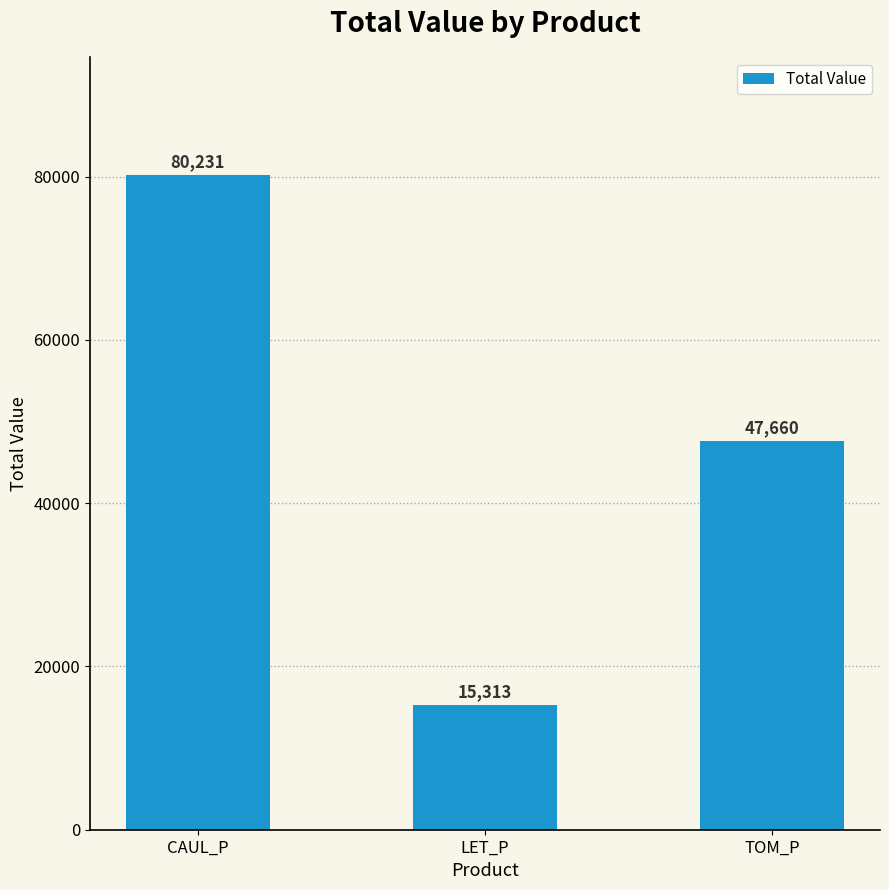

Which label corresponds to the smallest value in the chart?

LET_P